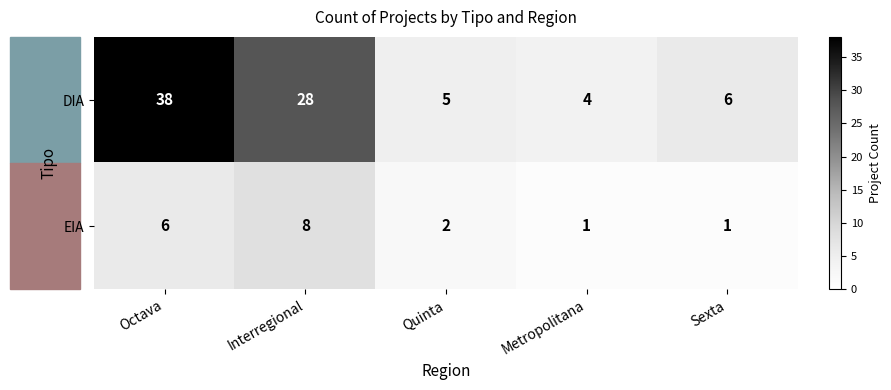

At which category is the sum across all series the highest?

Octava